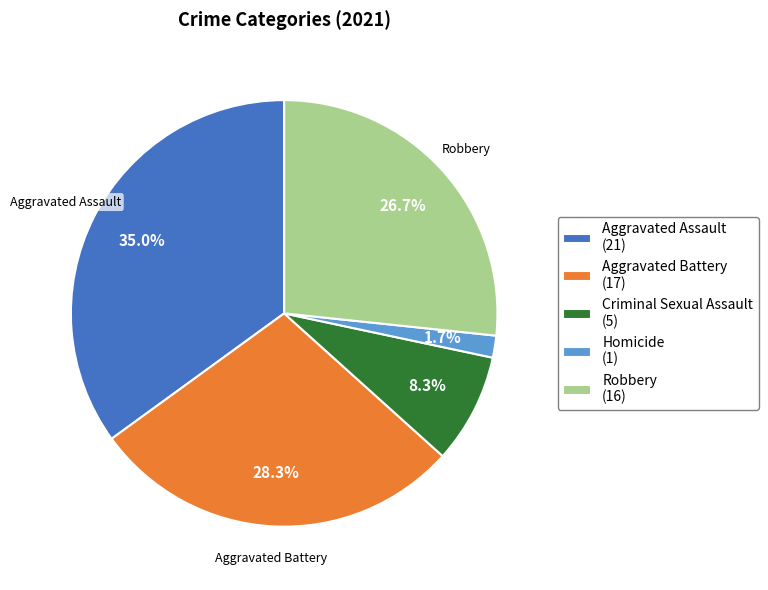

What percentage do Aggravated Assault and Homicide together represent?

36.7%